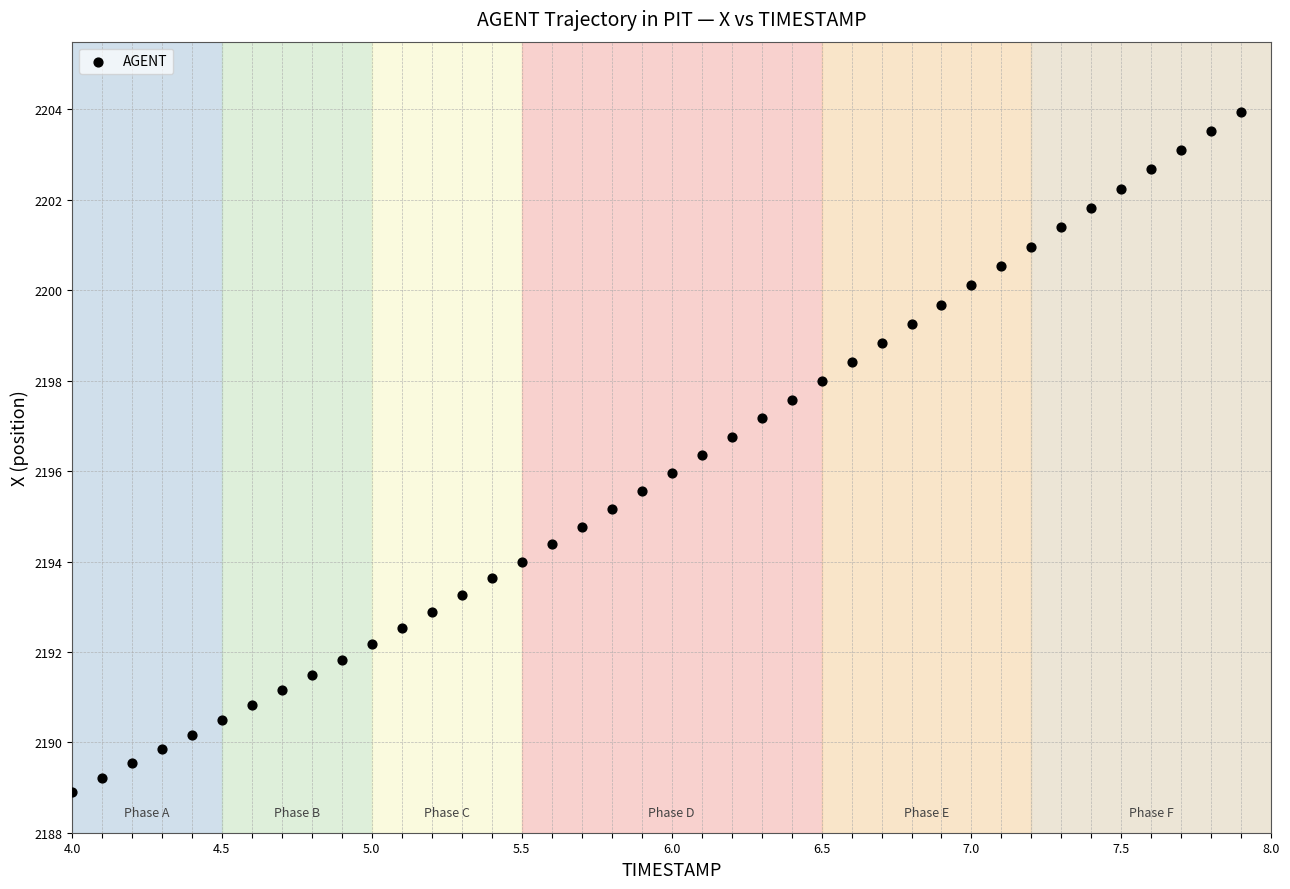

What is the range of X values (max minus min)?

3.9